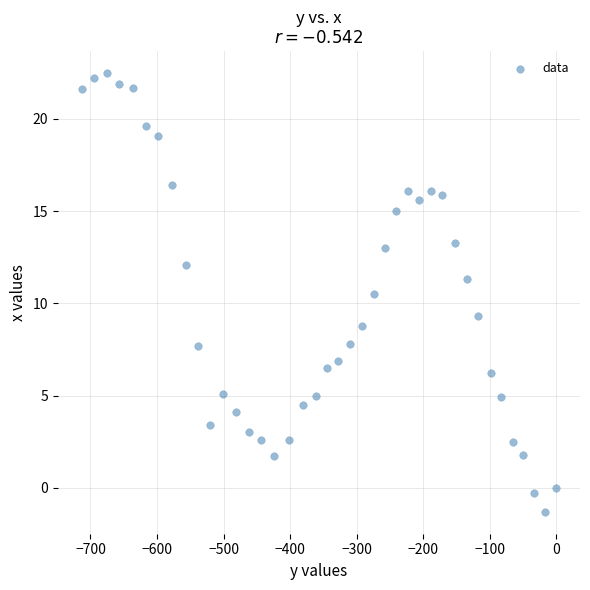

What is the range of Y values (max minus min)?

23.8